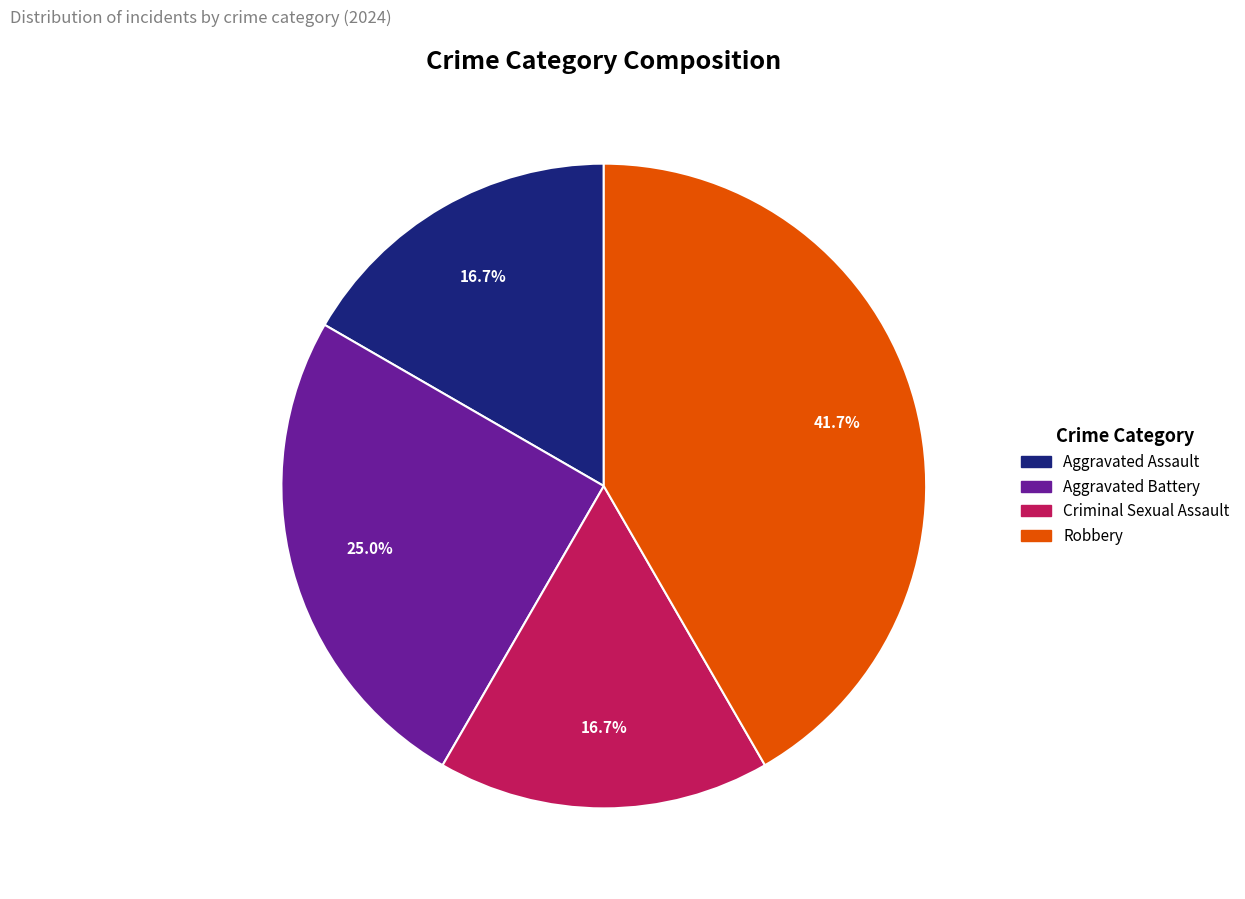

The Robbery slice represents 50% of the pie. True or false?

False